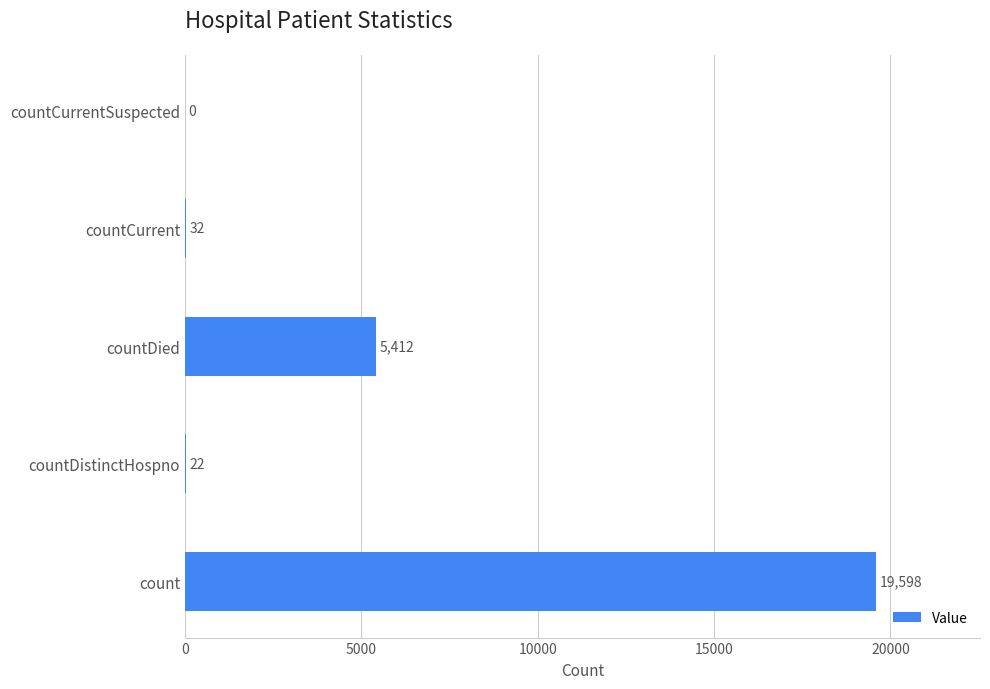

How many values are above zero?

4